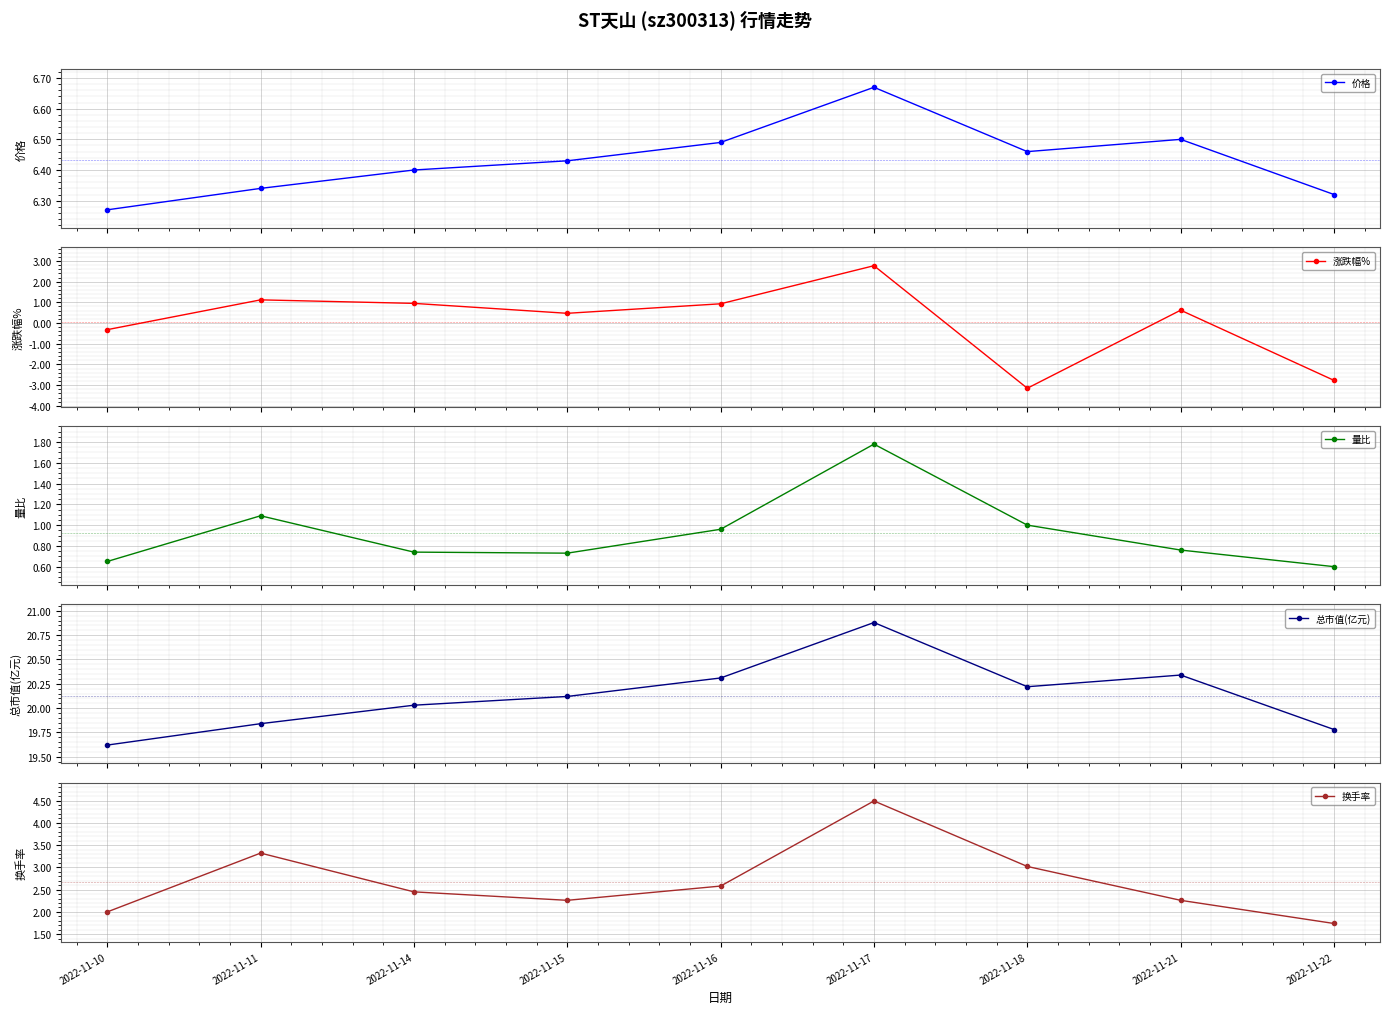

Rank the categories by 换手率 value from lowest to highest.

2022-11-22, 2022-11-10, 2022-11-15, 2022-11-21, 2022-11-14, 2022-11-16, 2022-11-18, 2022-11-11, 2022-11-17